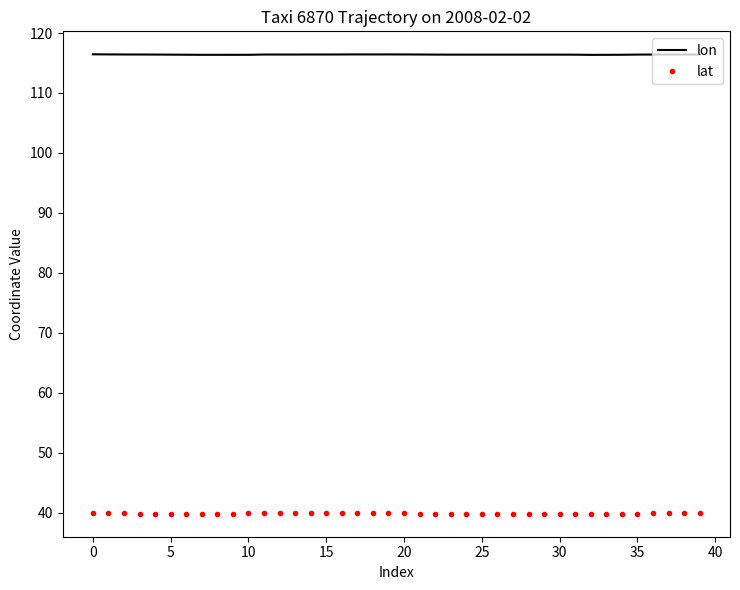

Rank the series by their average value, from lowest to highest.

lat, lon